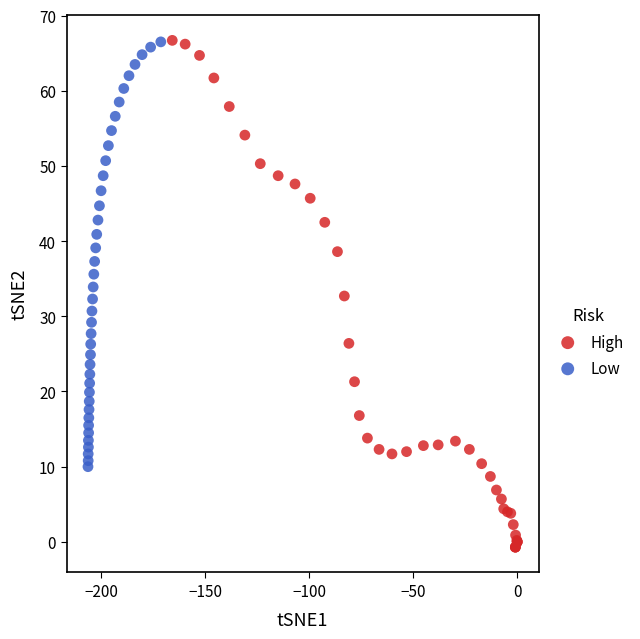

Which series has the largest Y range (max minus min)?

High